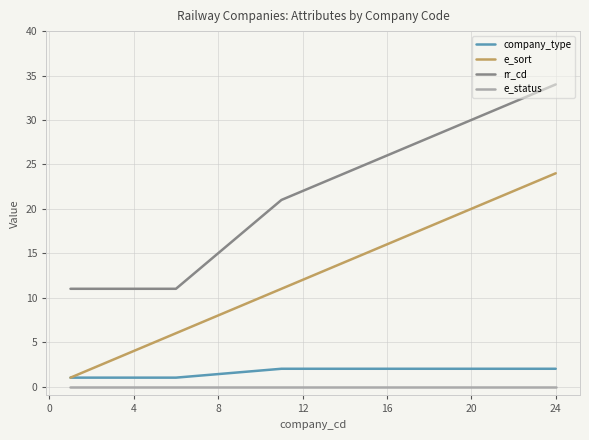

True or false: company_type and e_status intersect in this chart.

False